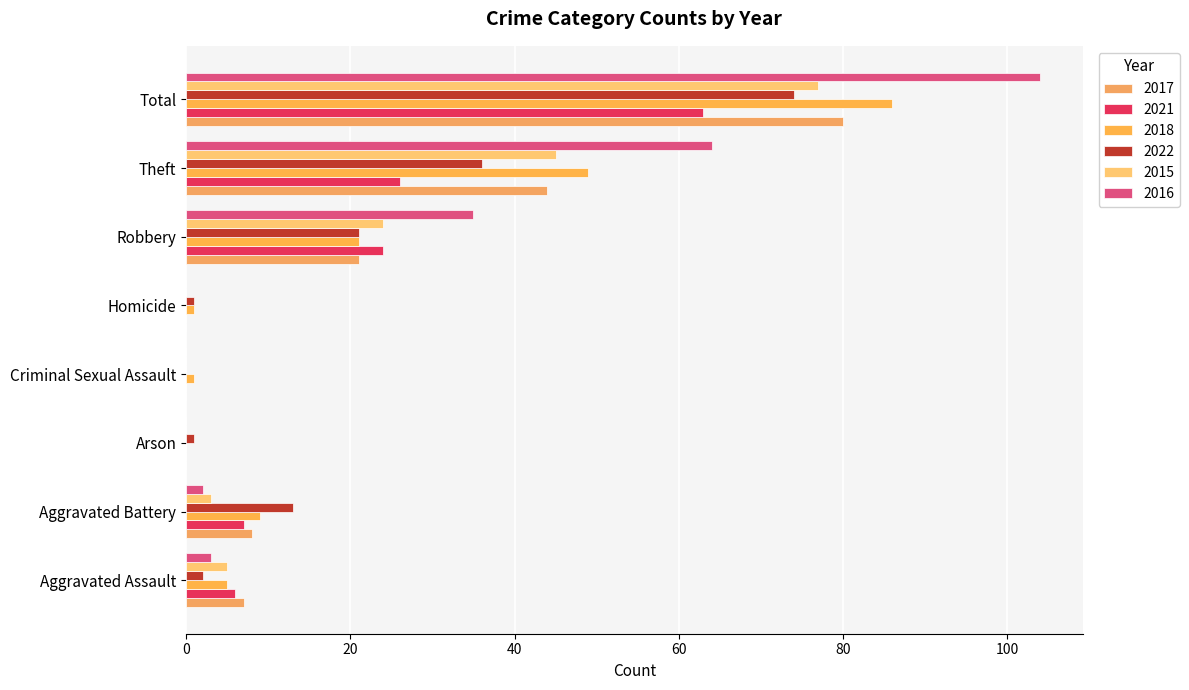

What is the average value of the 2022 series?

18